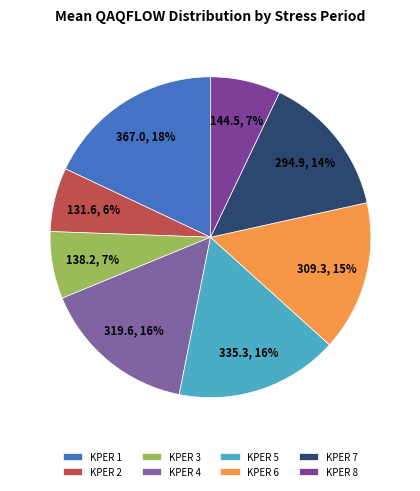

To the nearest percent, what is the average slice percentage?

12%